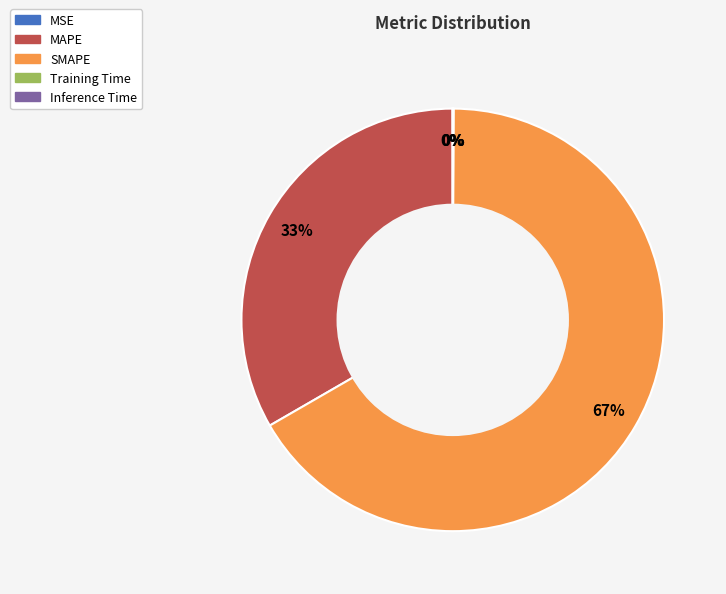

Is it true that SMAPE is 67% of the pie?

True